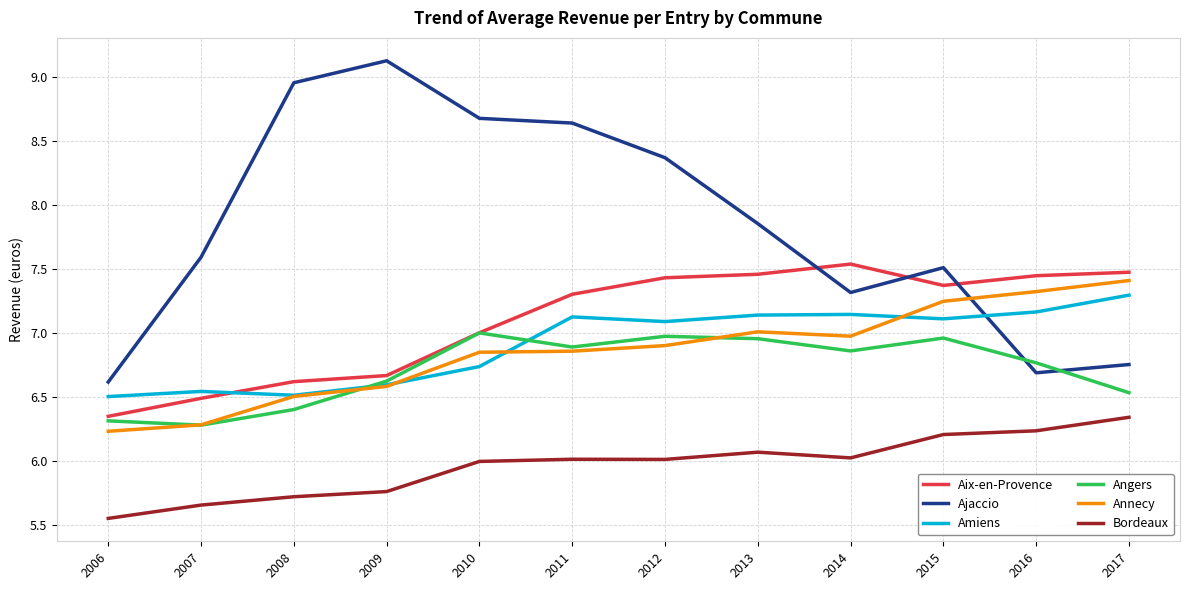

Between 2008 and 2017, which series saw the biggest shift?

Ajaccio